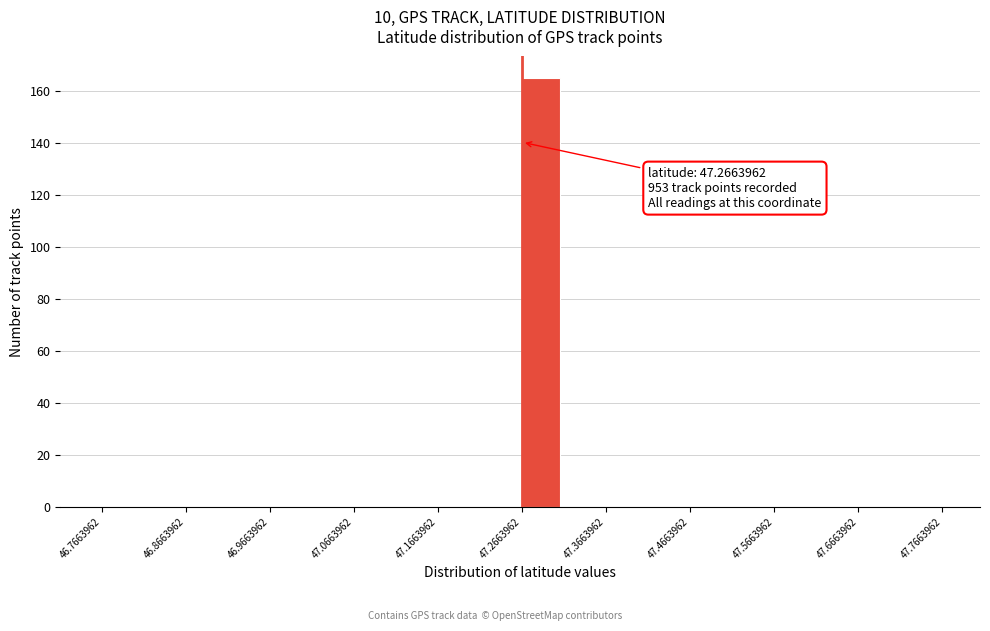

Over which range of the x-axis is the bar tallest?

47.27 to 47.32